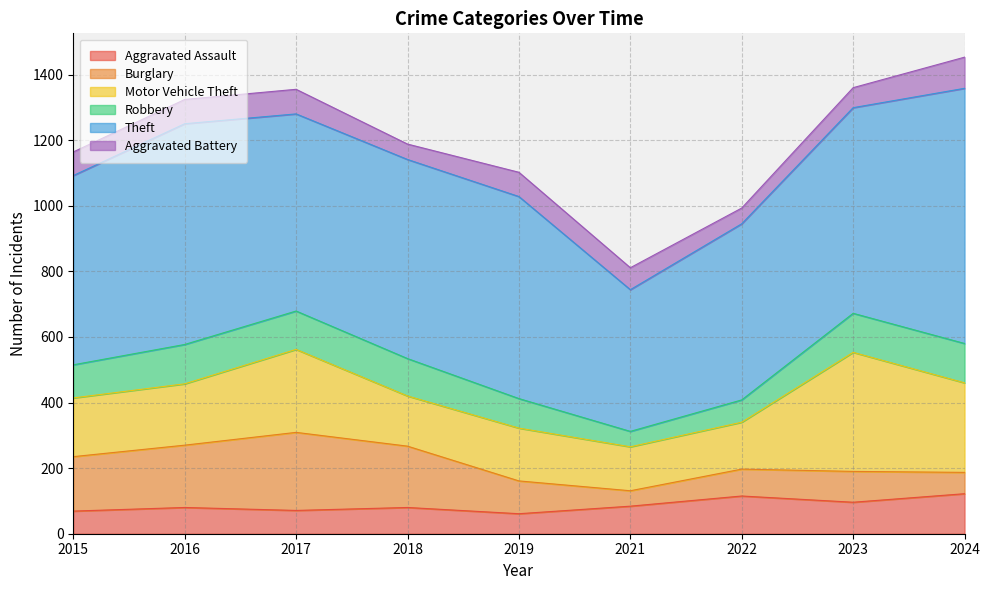

At which label does Robbery first exceed 114?

2016